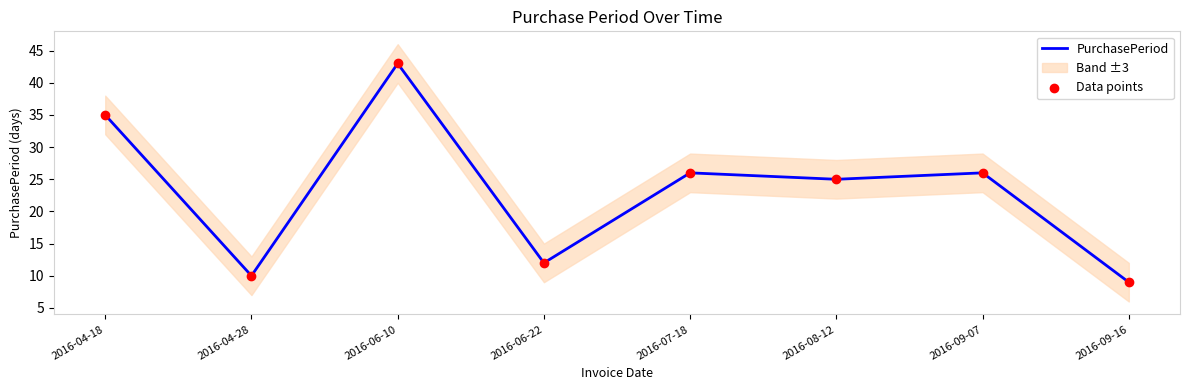

What is the total value across all series at 2016-09-16?

18